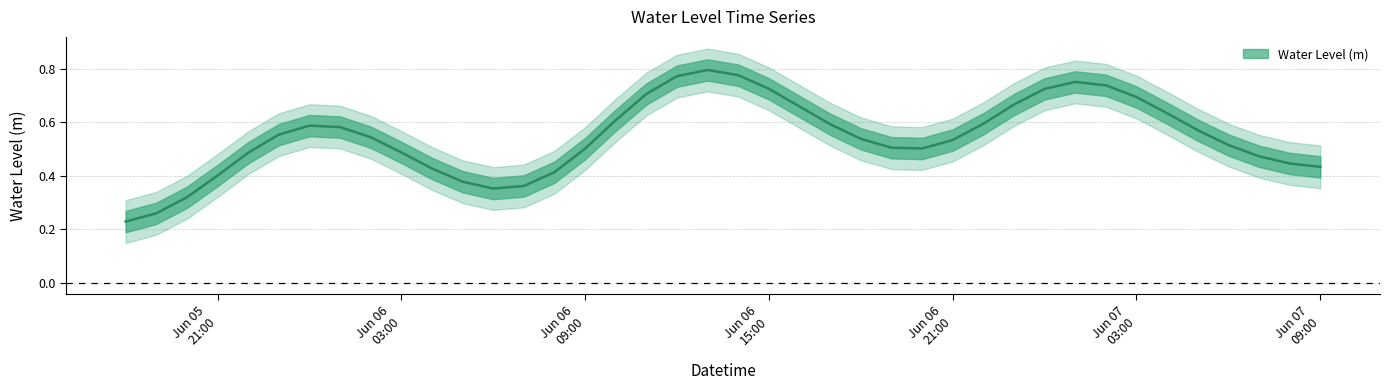

How many series are shown in this chart?

1